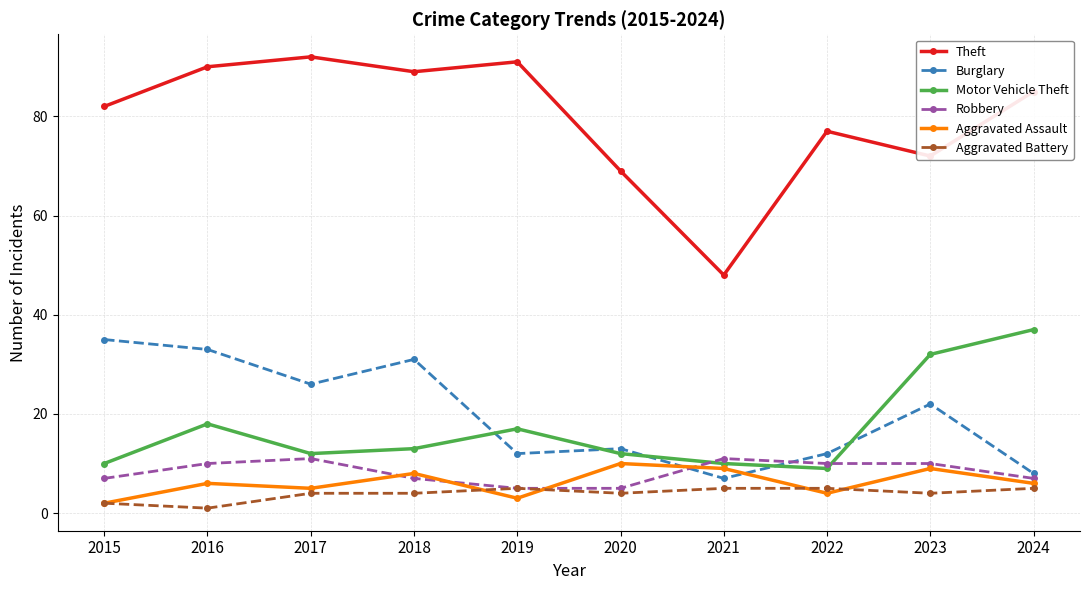

How many lines are shown in the chart?

6